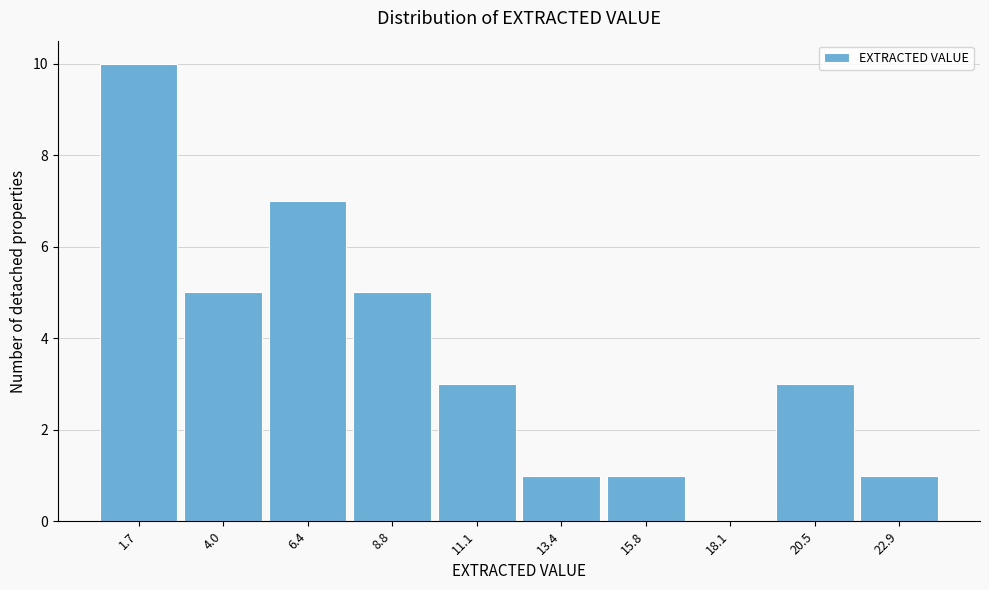

Reading left to right, list all the values displayed in this chart.

1.7=10	4.0=5	6.4=7	8.8=5	11.1=3	13.4=1	15.8=1	18.1=0	20.5=3	22.9=1